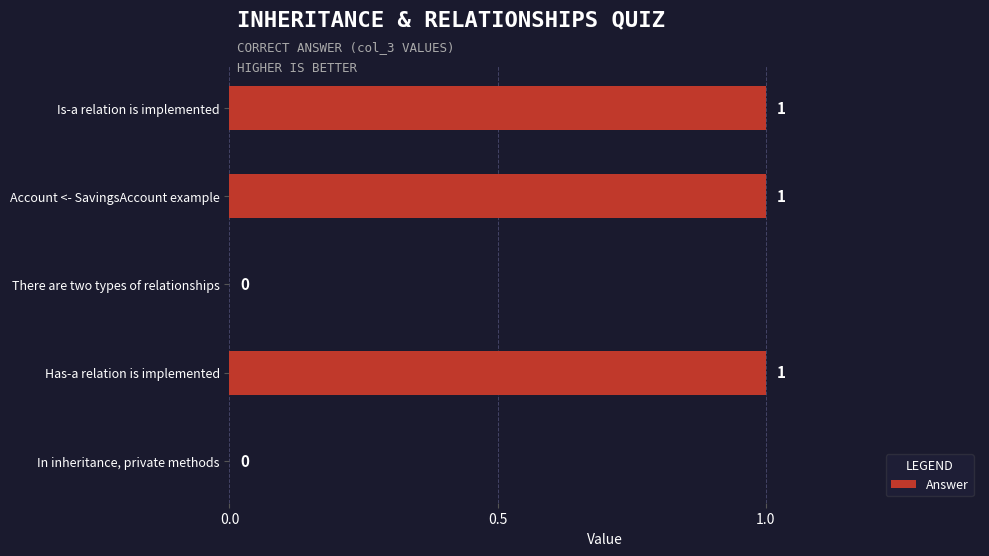

What is the sum of all values?

3